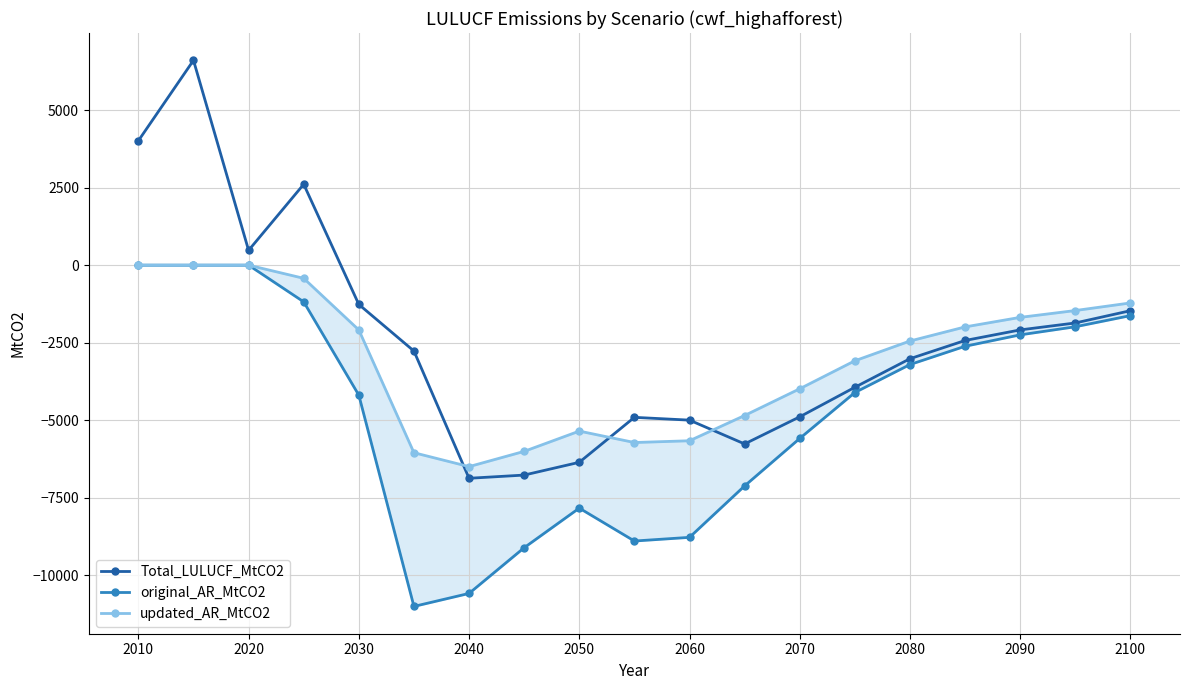

Reading right to left, extract all data points from this chart.

Total_LULUCF_MtCO2: -1468.1	-1863.8	-2087.4	-2428.7	-3016.8	-3938.0	-4890.3	-5764.8	-4997.0	-4907.0	-6357.0	-6768.6	-6872.0	-2769.4	-1266.1	2609.0	478.2	6605.5	4012.1
original_AR_MtCO2: -1627.1	-1986.2	-2247.0	-2615.2	-3204.5	-4107.3	-5587.7	-7118.2	-8777.1	-8895.4	-7834.0	-9111.2	-10585.1	-11004.0	-4191.8	-1183.0	0.0	0.0	0.0
updated_AR_MtCO2: -1217.9	-1463.1	-1683.1	-1990.9	-2445.6	-3083.2	-3985.6	-4847.7	-5662.0	-5718.7	-5350.6	-6004.1	-6495.7	-6047.4	-2088.9	-423.9	0.0	0.0	0.0